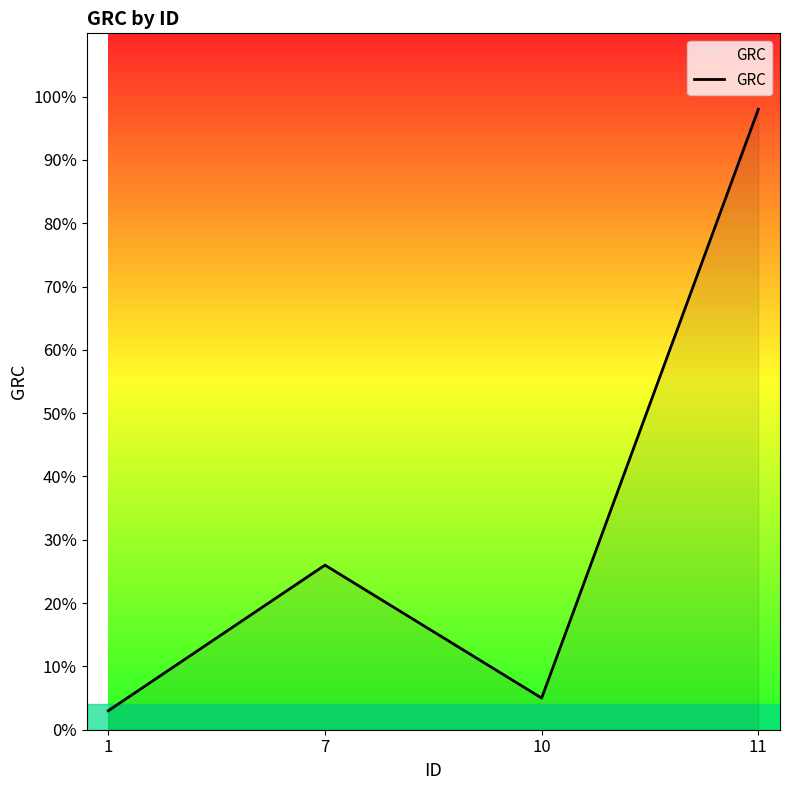

Where is the first local minimum?

10